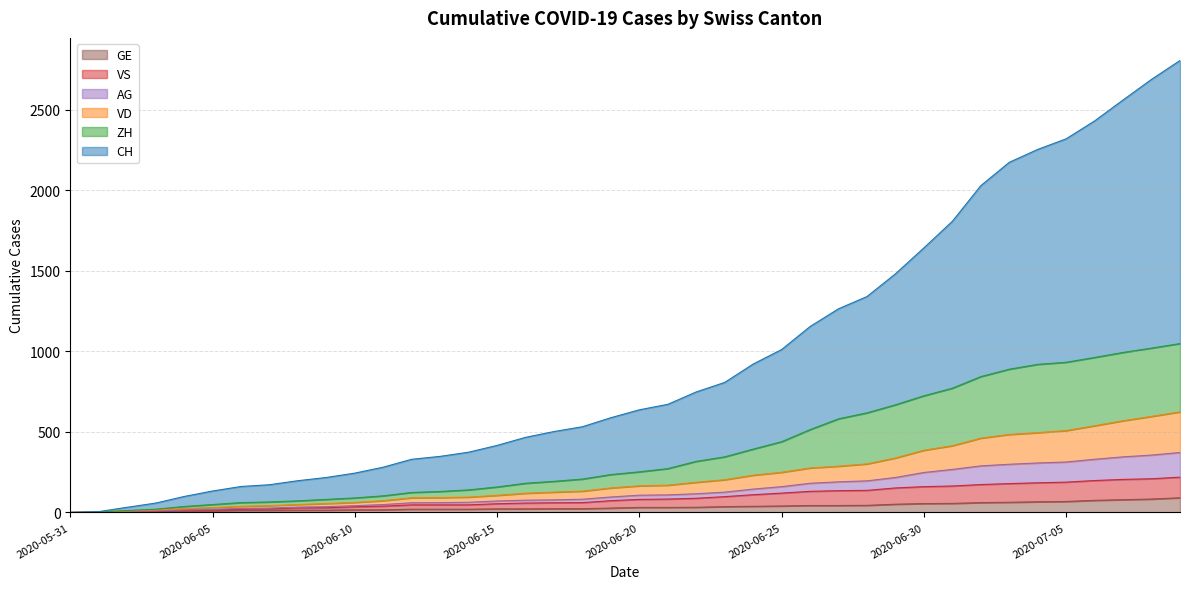

What is the difference between the highest and lowest values at 2020-07-03?

2110